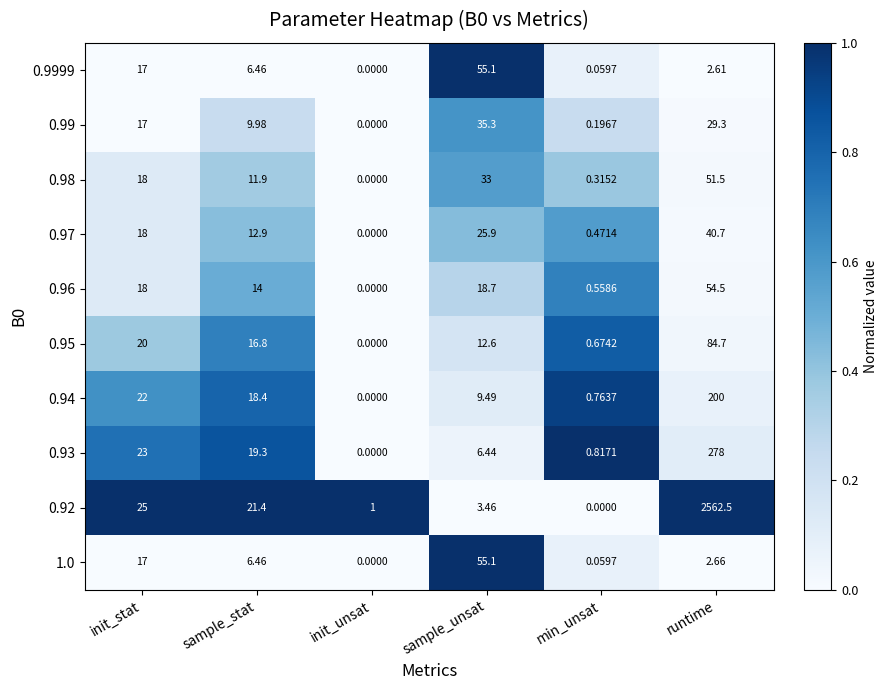

Which category has the highest value in the 0.95 series?

runtime